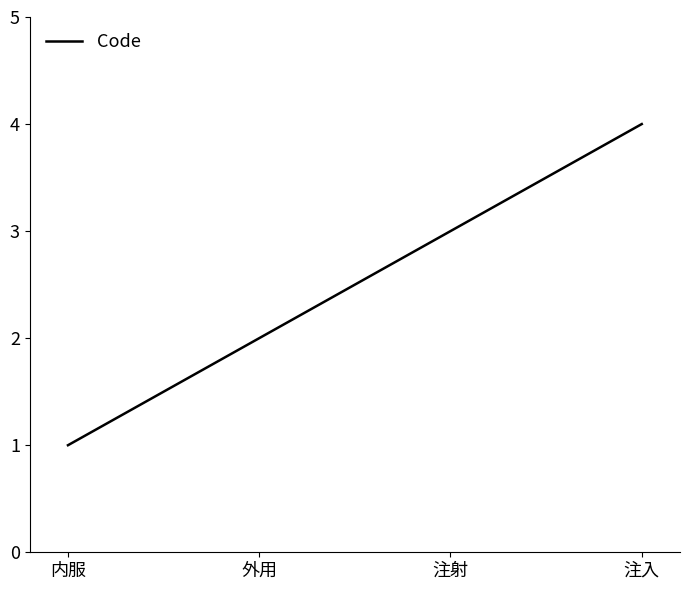

What is the change in value from 内服 to 注射?

+2